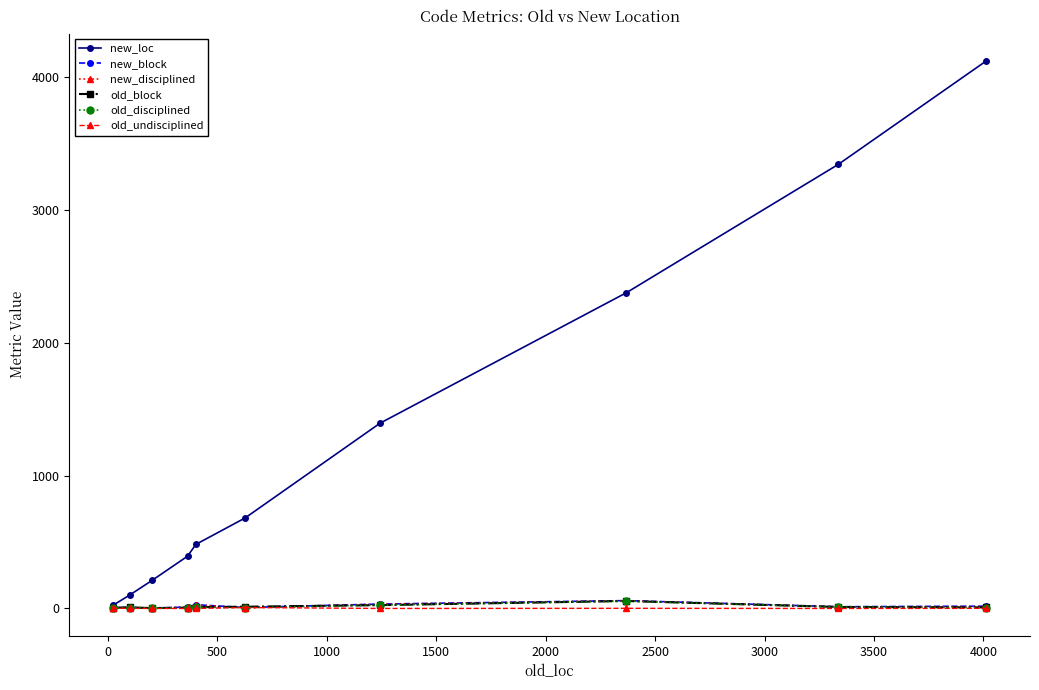

True or false: new_block has more than 0 interior local peaks.

True